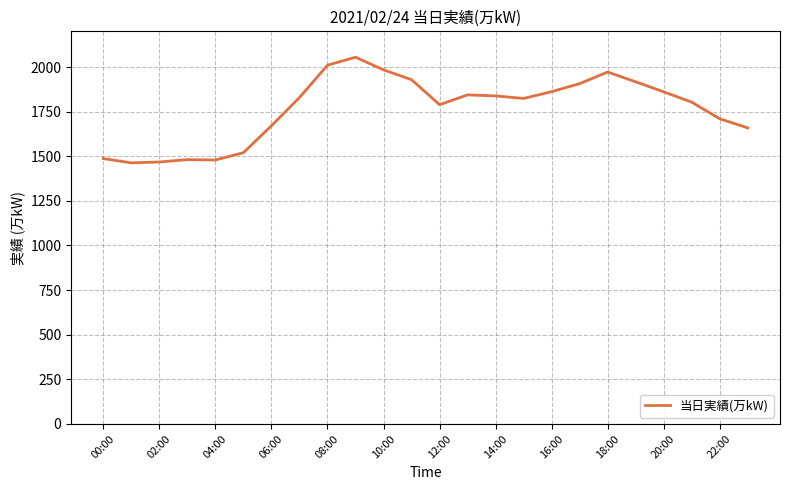

What is the maximum value shown in the chart?

2055